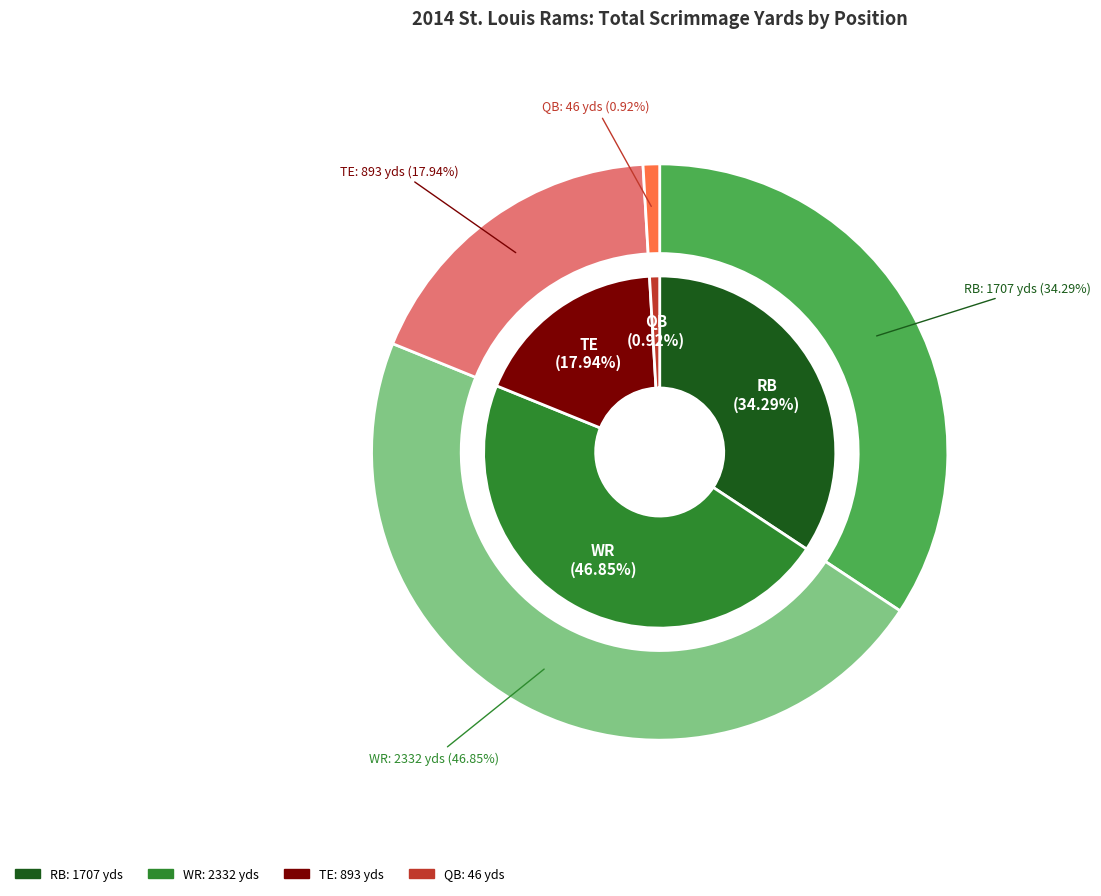

The RB slice represents 32% of the pie. True or false?

False